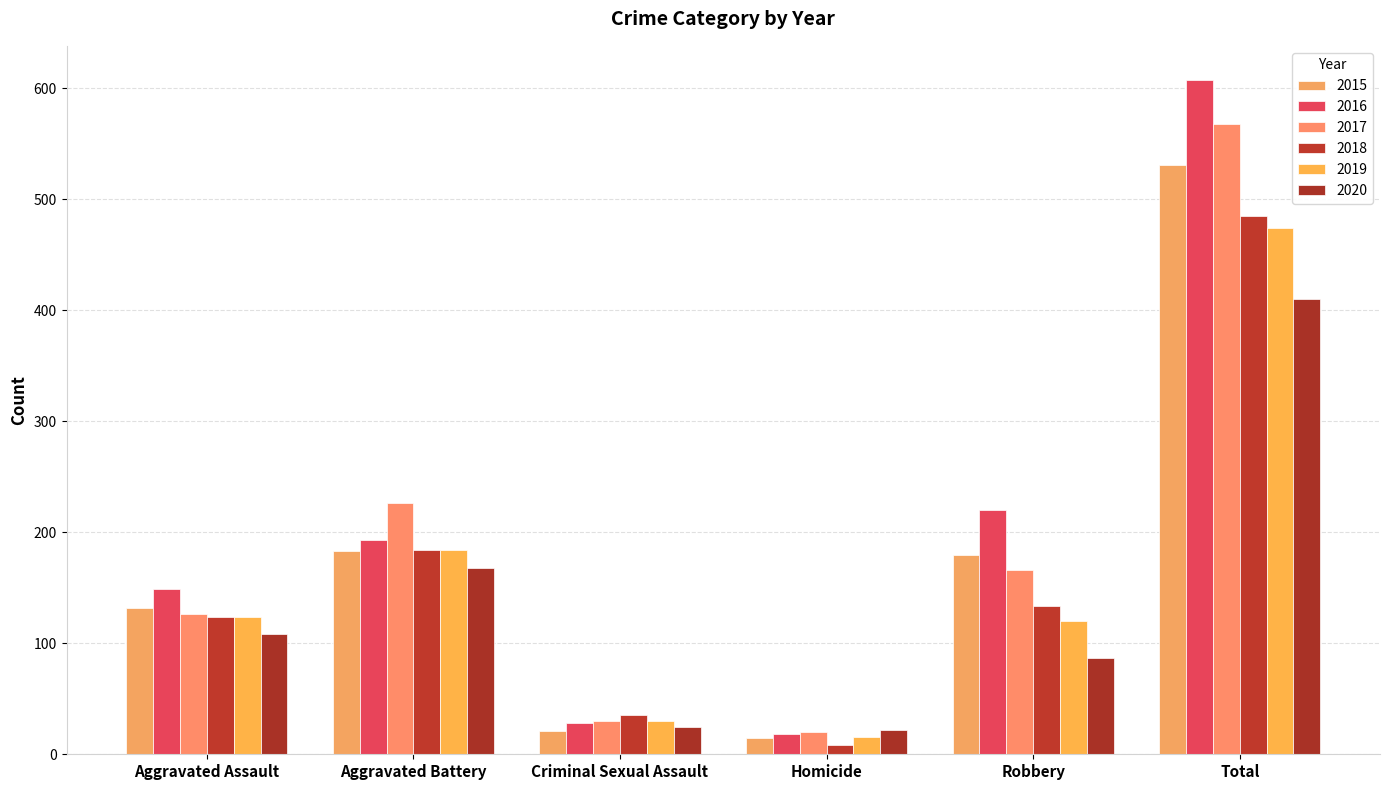

What are all the series names shown in the legend?

2015, 2016, 2017, 2018, 2019, 2020